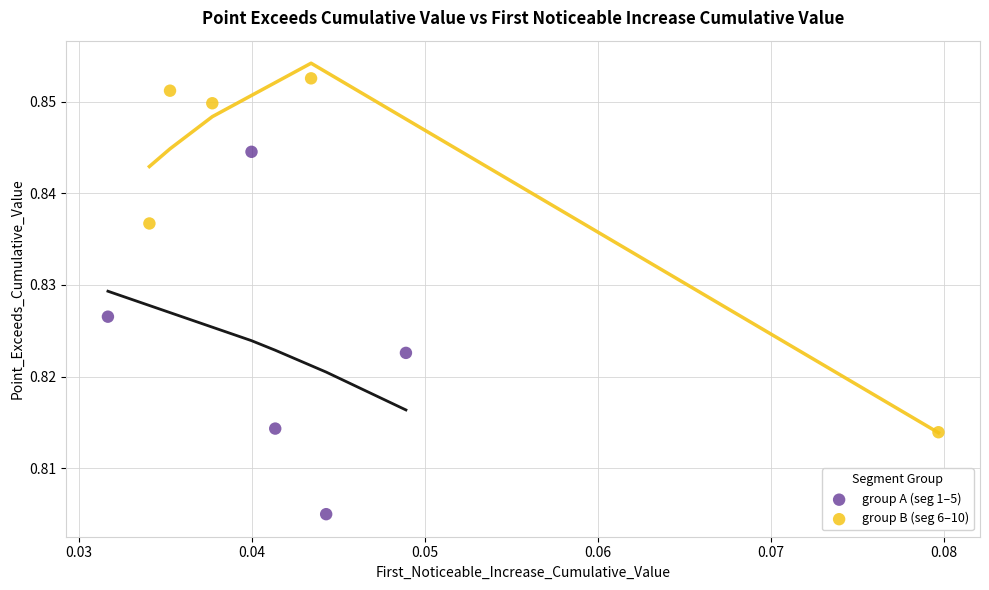

Which series reaches the maximum Y coordinate?

group B (seg 6–10)